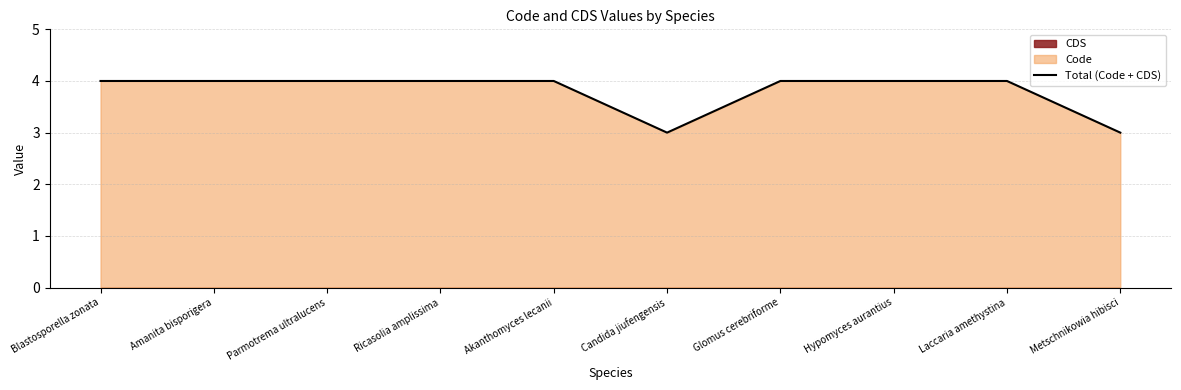

The Total (Code + CDS) series shows 1 at Candida jiufengensis. True or false?

False